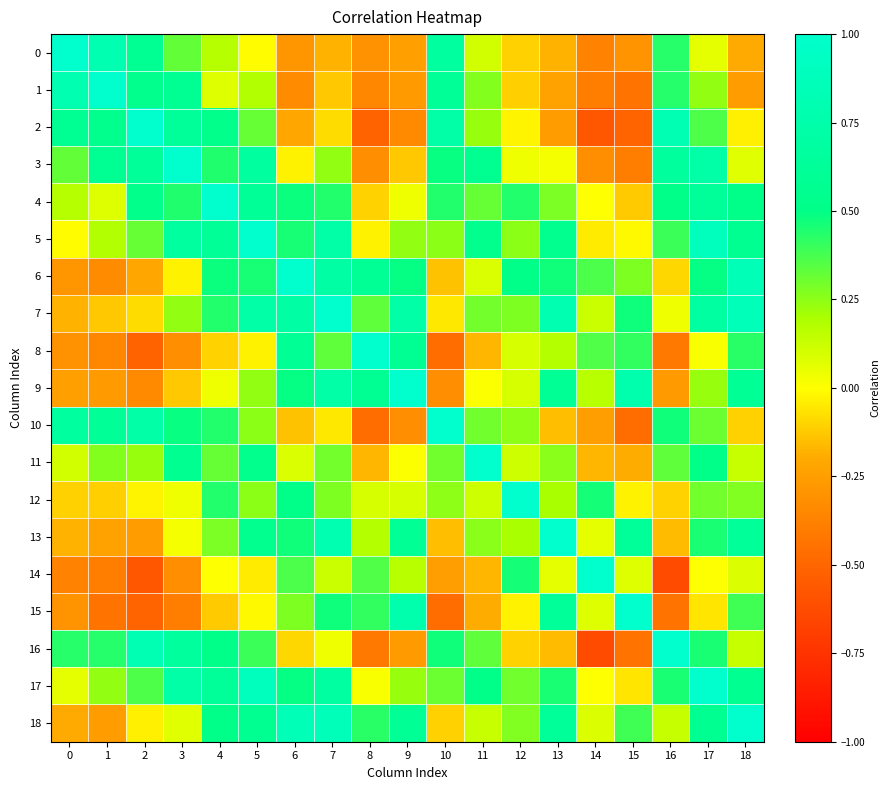

Which has a higher value, 6 or 12?

12